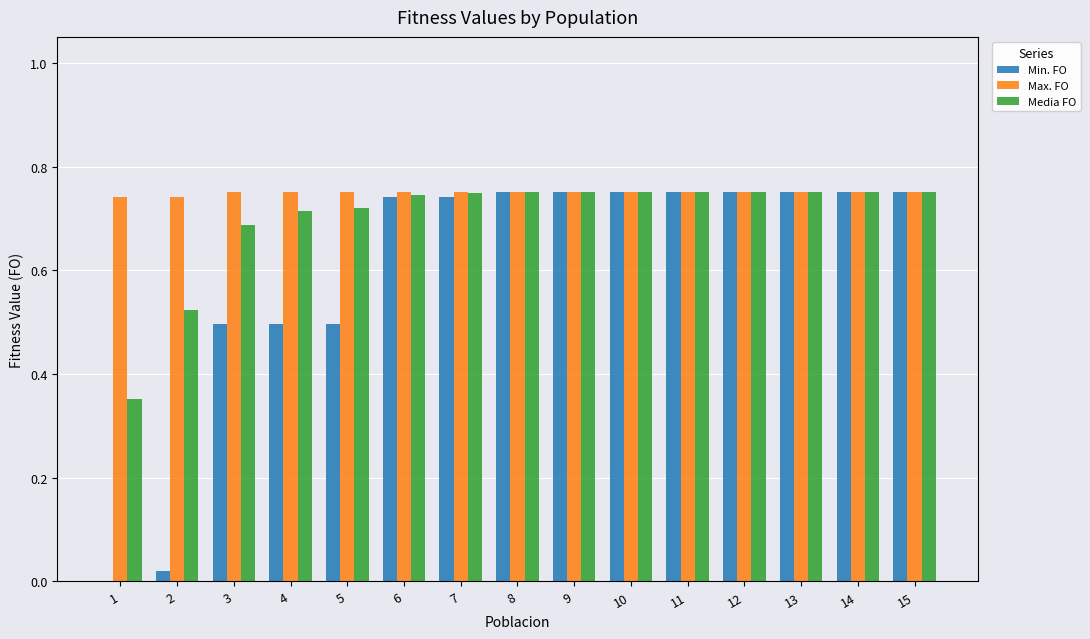

Which series has the largest total across all categories?

Max. FO